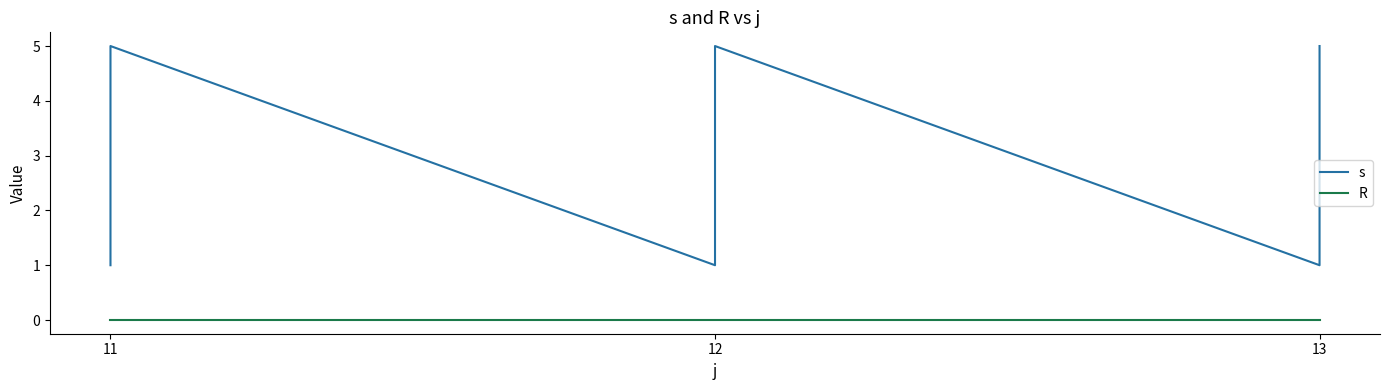

Reading left to right, list all the values displayed in this chart.

s: 1	2	3	4	5	1	2	3	4	5	1	2	3	4	5
R: 0	0	0	0	0	0	0	0	0	0	0	0	0	0	0